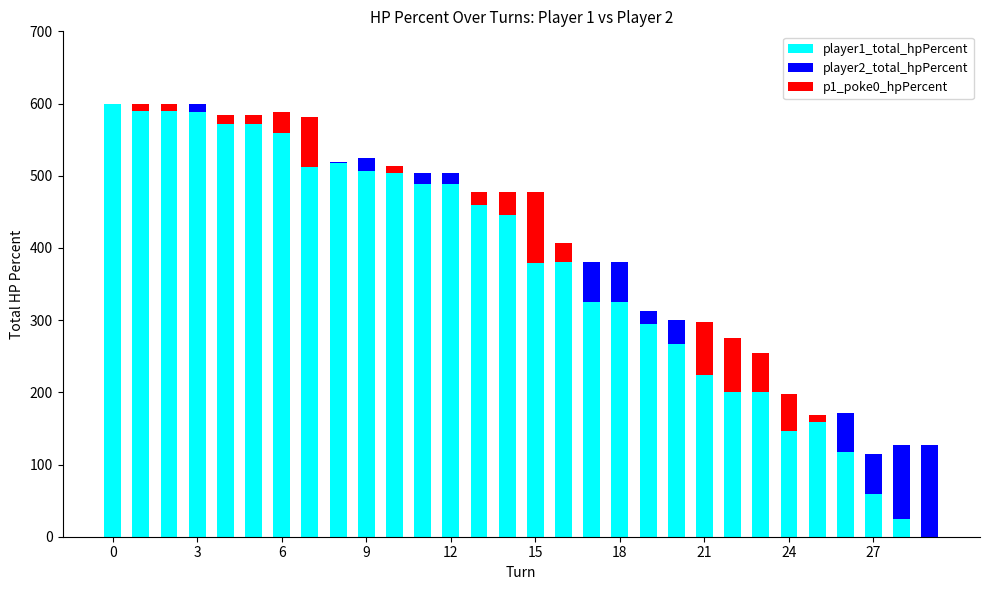

What is the difference between the maximum and minimum values in the player2_total_hpPercent series?

127